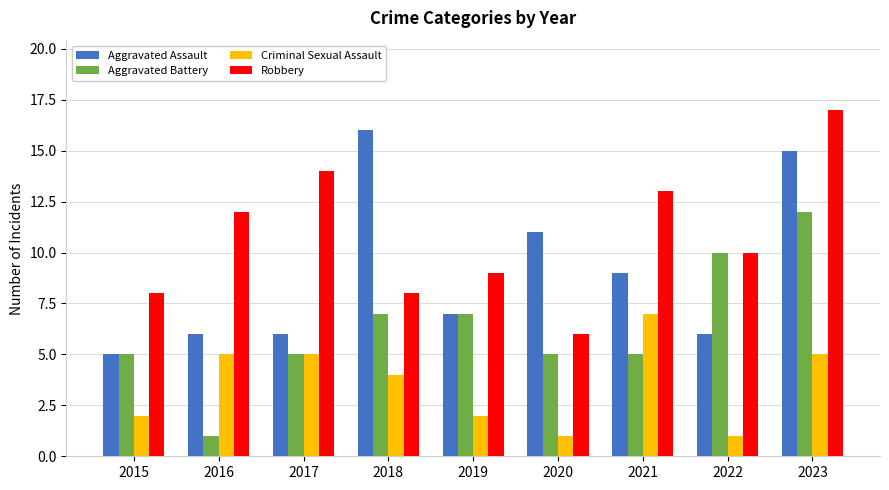

The value of Robbery at 2018 is 2. True or false?

False